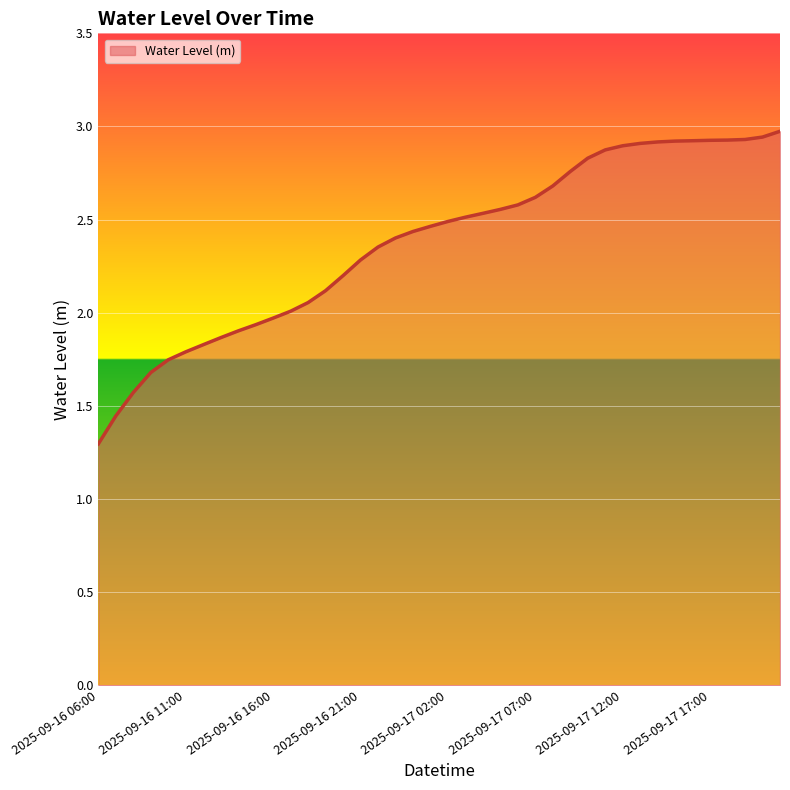

What is the minimum value shown in the chart?

1.3